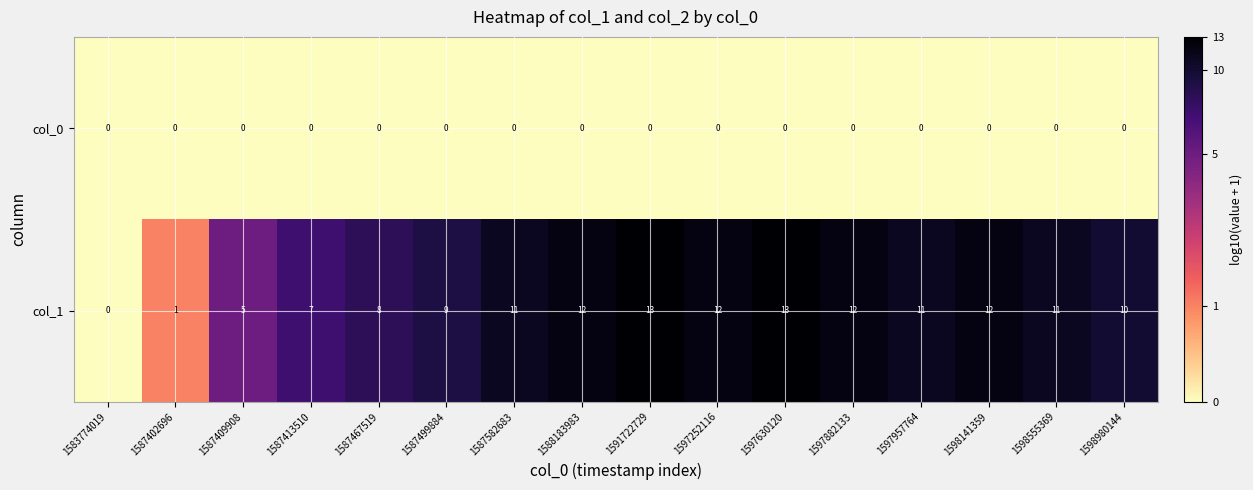

Is it true that col_0 equals 0 at 1598141359?

True